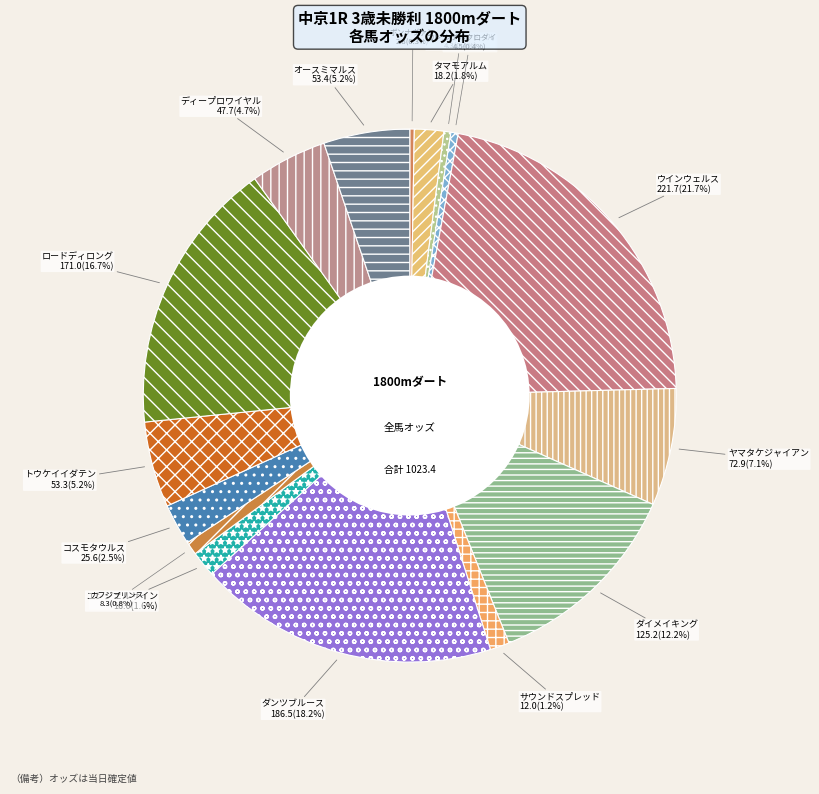

What percentage do ダイメイキング and タマモアルム together represent?

14.0%